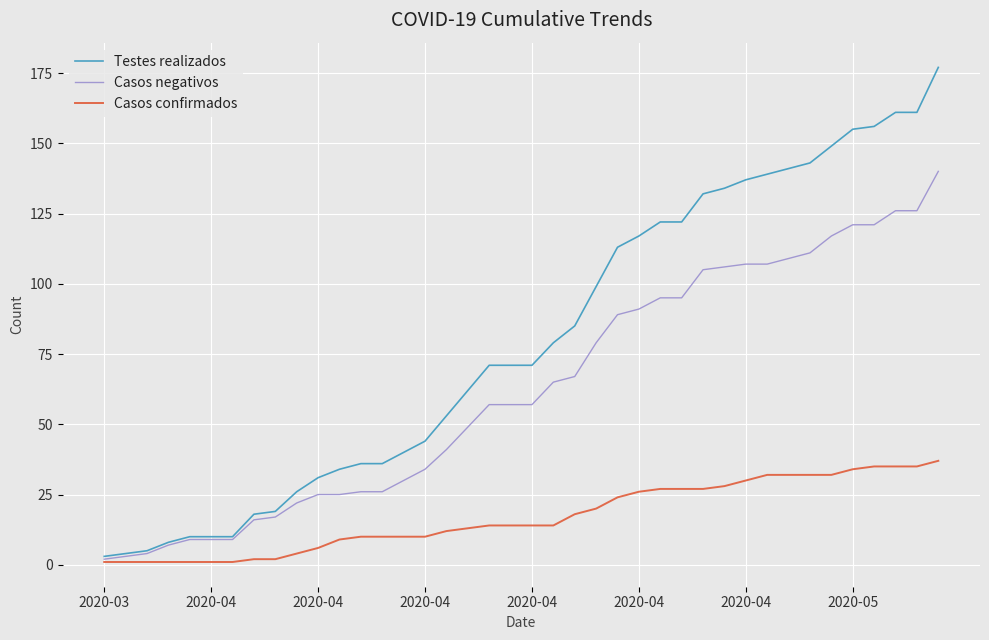

Which series has the widest spread of values?

Testes realizados